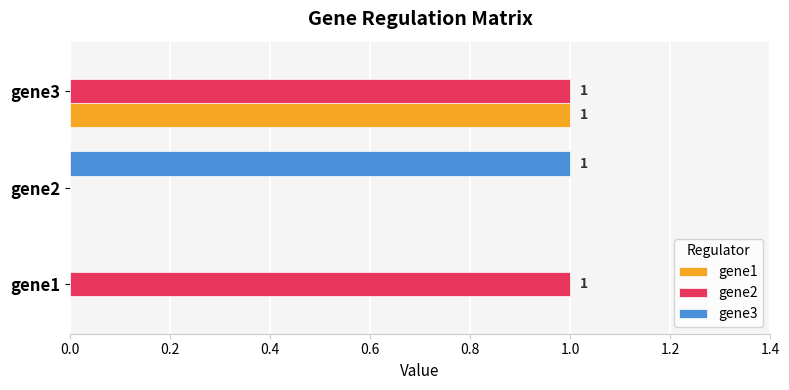

True or false: gene3 has a value of 0 at gene3.

True